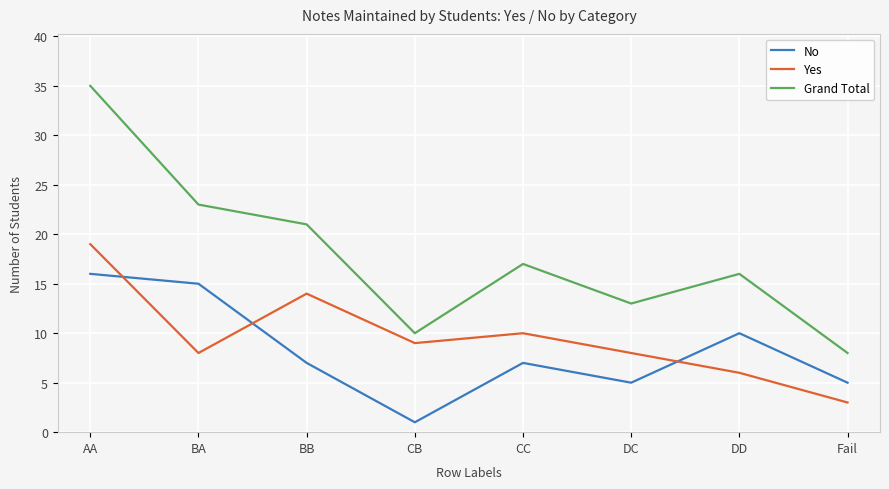

At which category is the sum across all series the highest?

AA